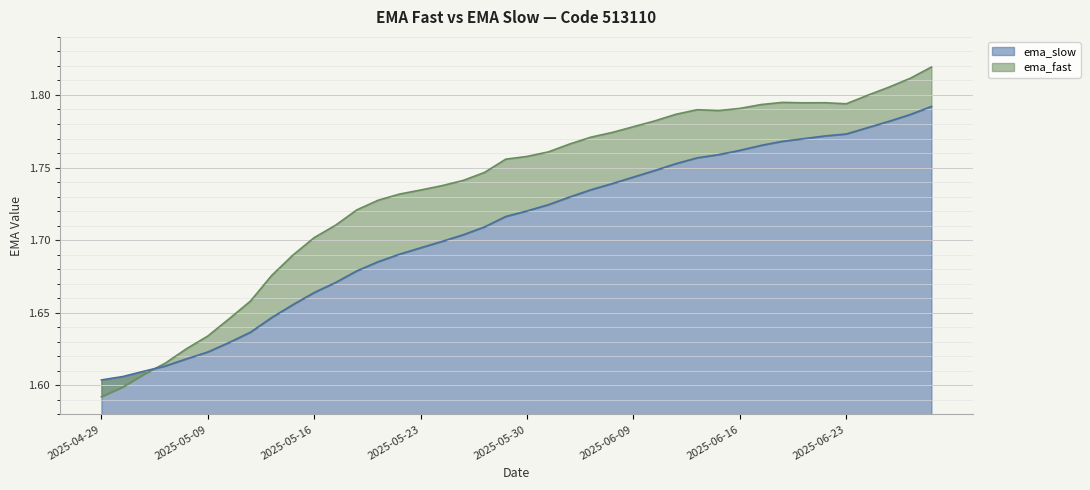

Is it true that ema_slow equals 2.9 at 2025-05-08?

False